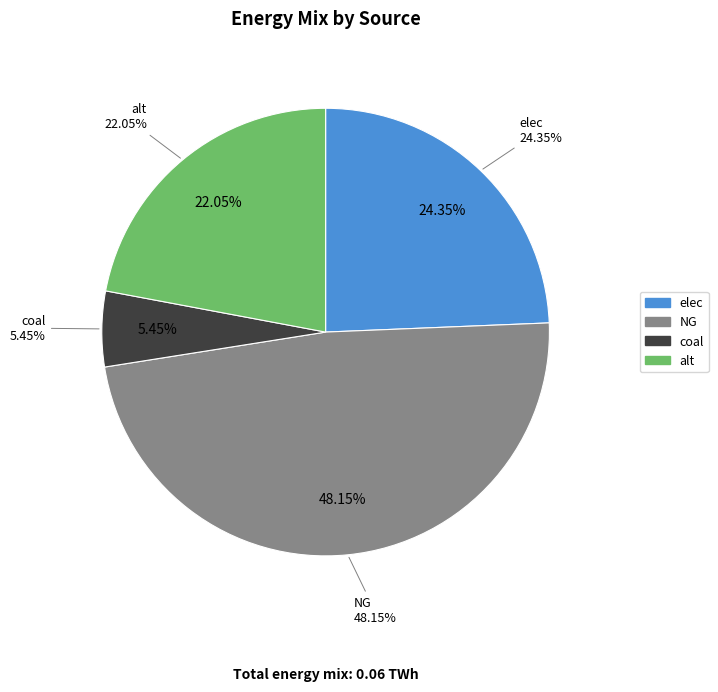

Does alt represent more than half of the total?

No